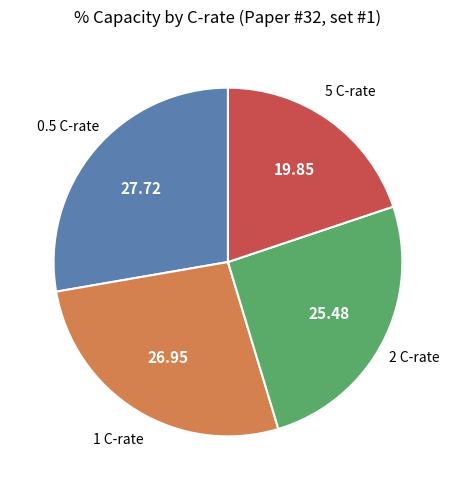

How many segments does this pie chart have?

4